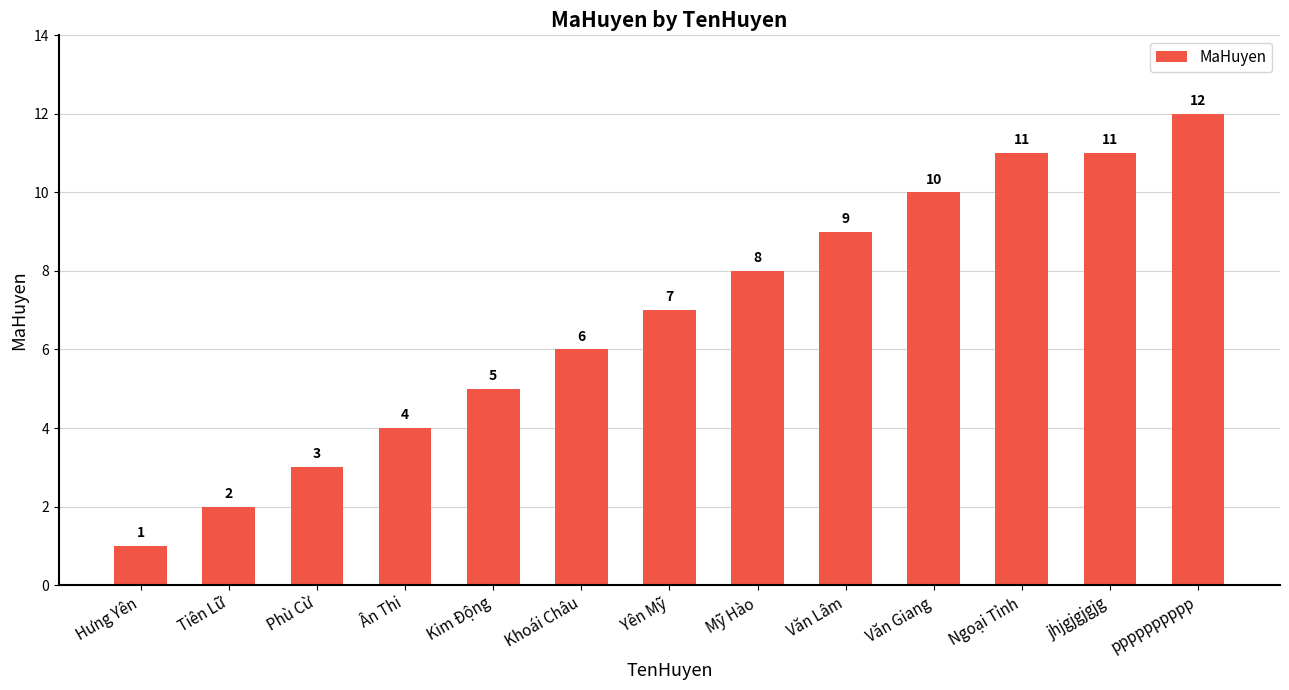

The value at pppppppppp is 12. True or false?

True